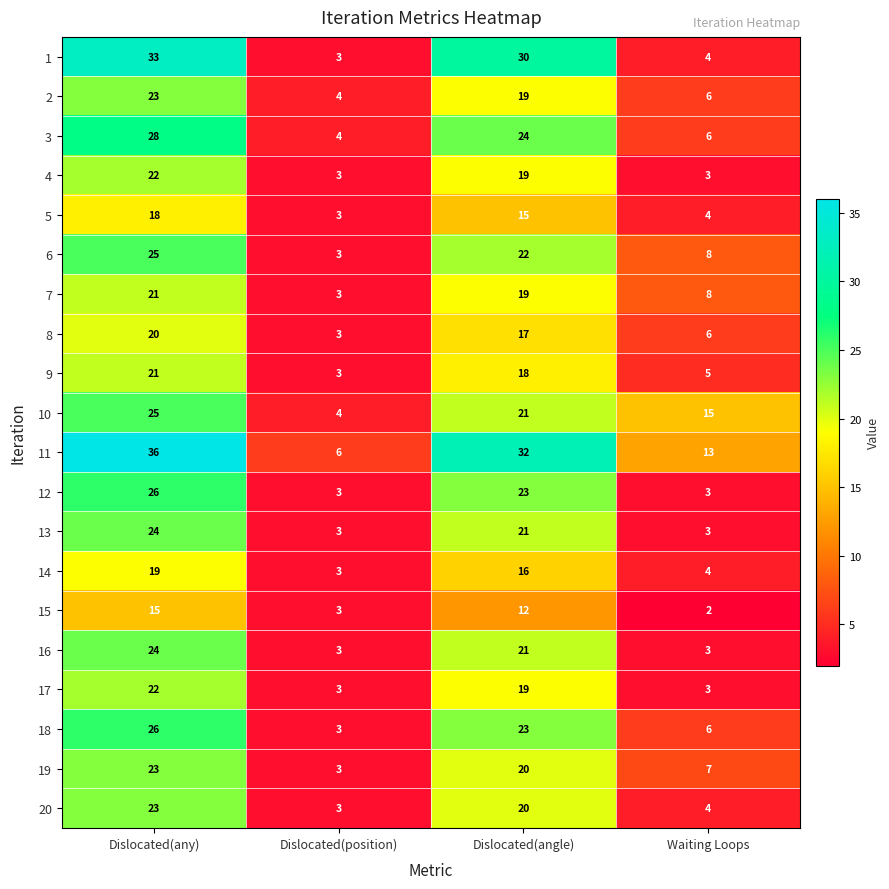

At which label does 4 first exceed 19?

Dislocated(any)